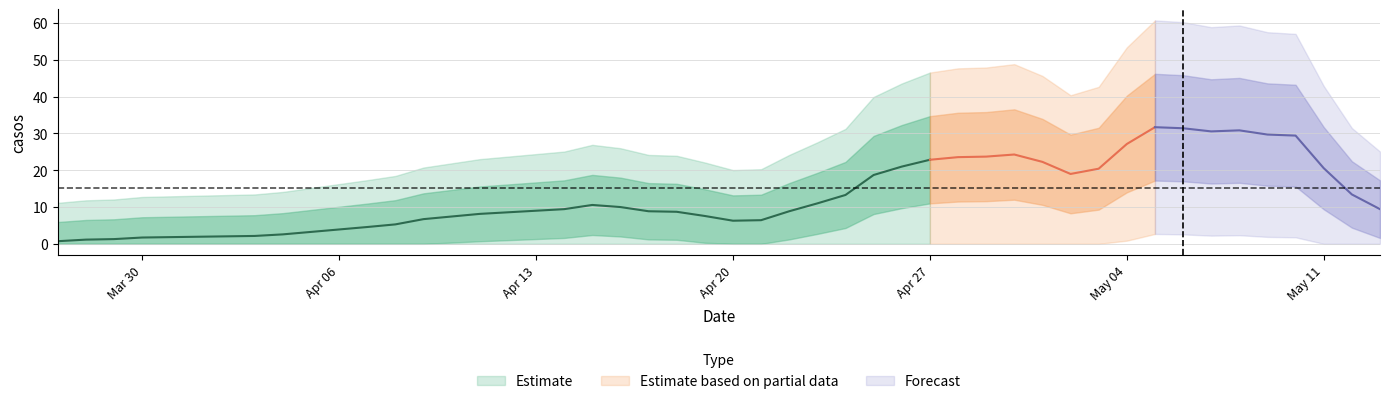

True or false: the data has more than 0 interior local peaks.

True